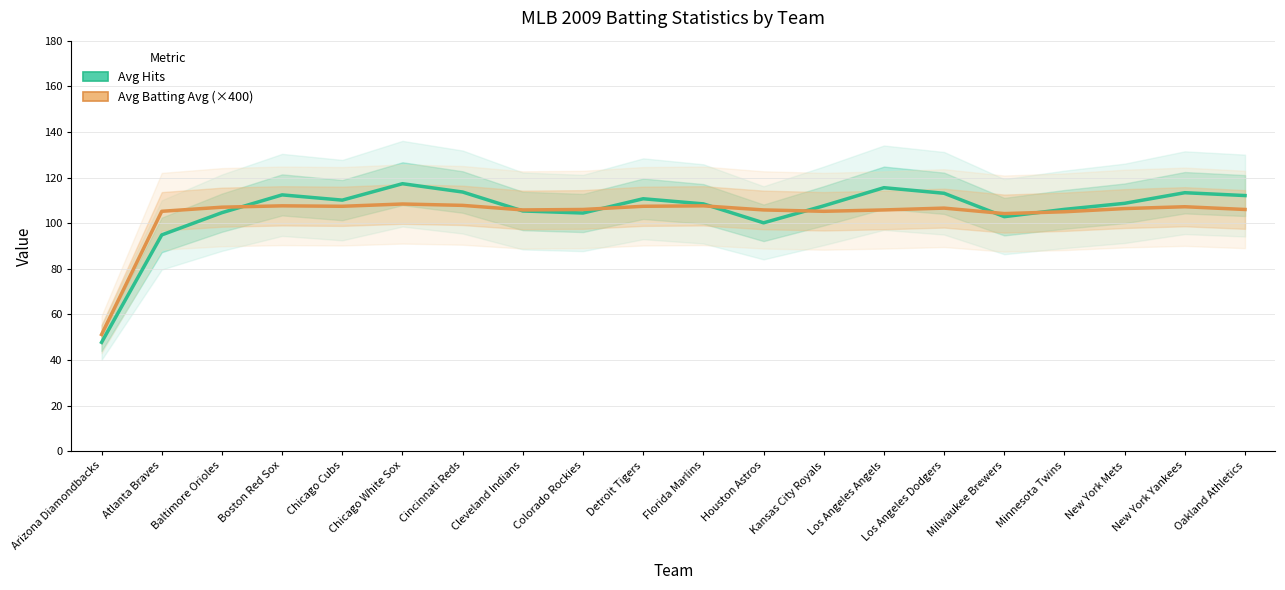

Between which two adjacent categories do Avg Batting Avg (×400) and Avg Hits first intersect?

Baltimore Orioles and Boston Red Sox